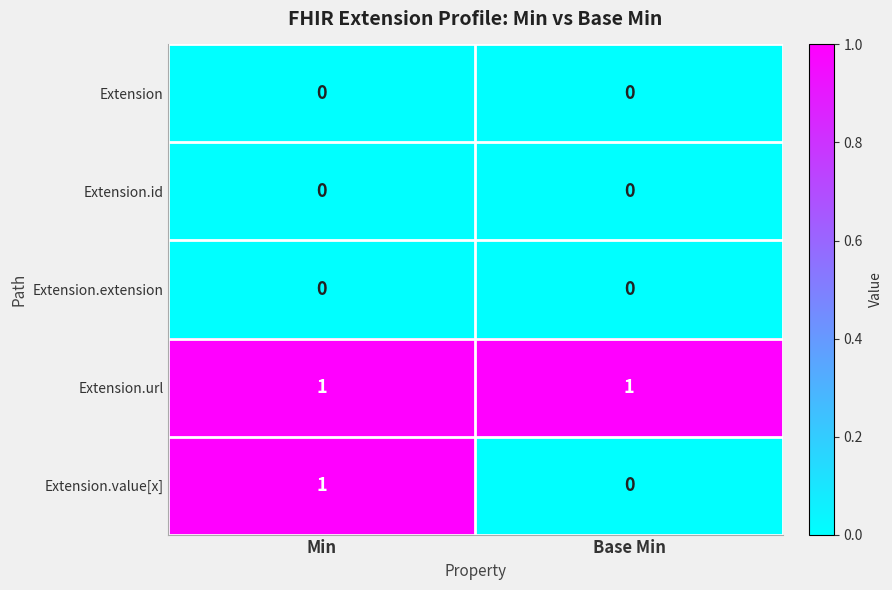

Rank the categories by Extension.value[x] value from lowest to highest.

Base Min, Min